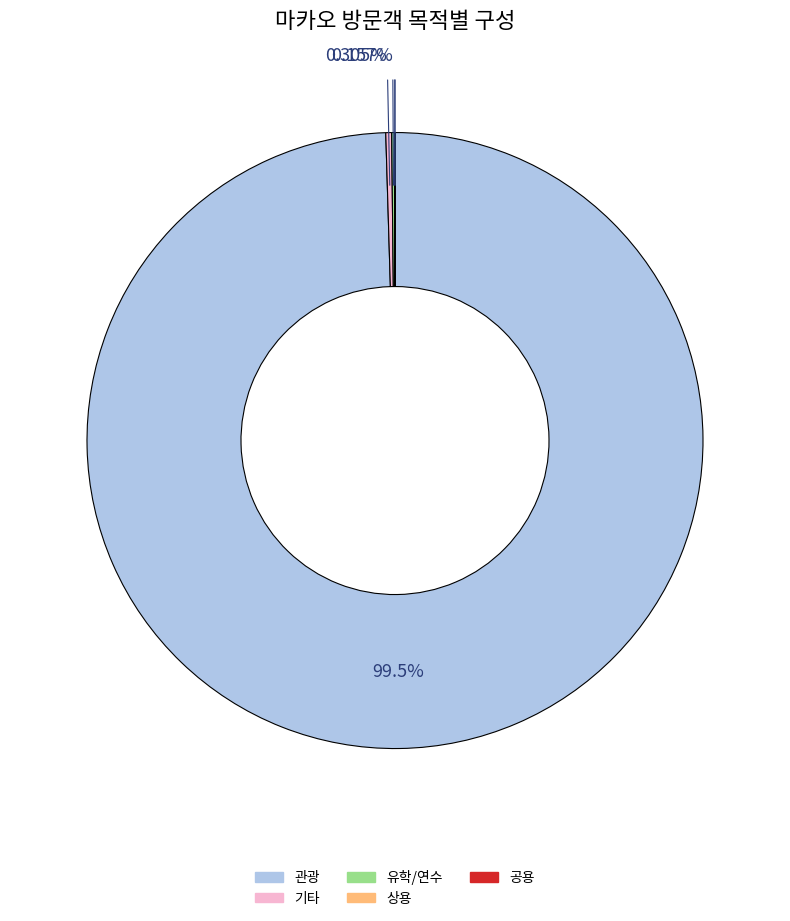

Is there a majority slice in this chart?

Yes